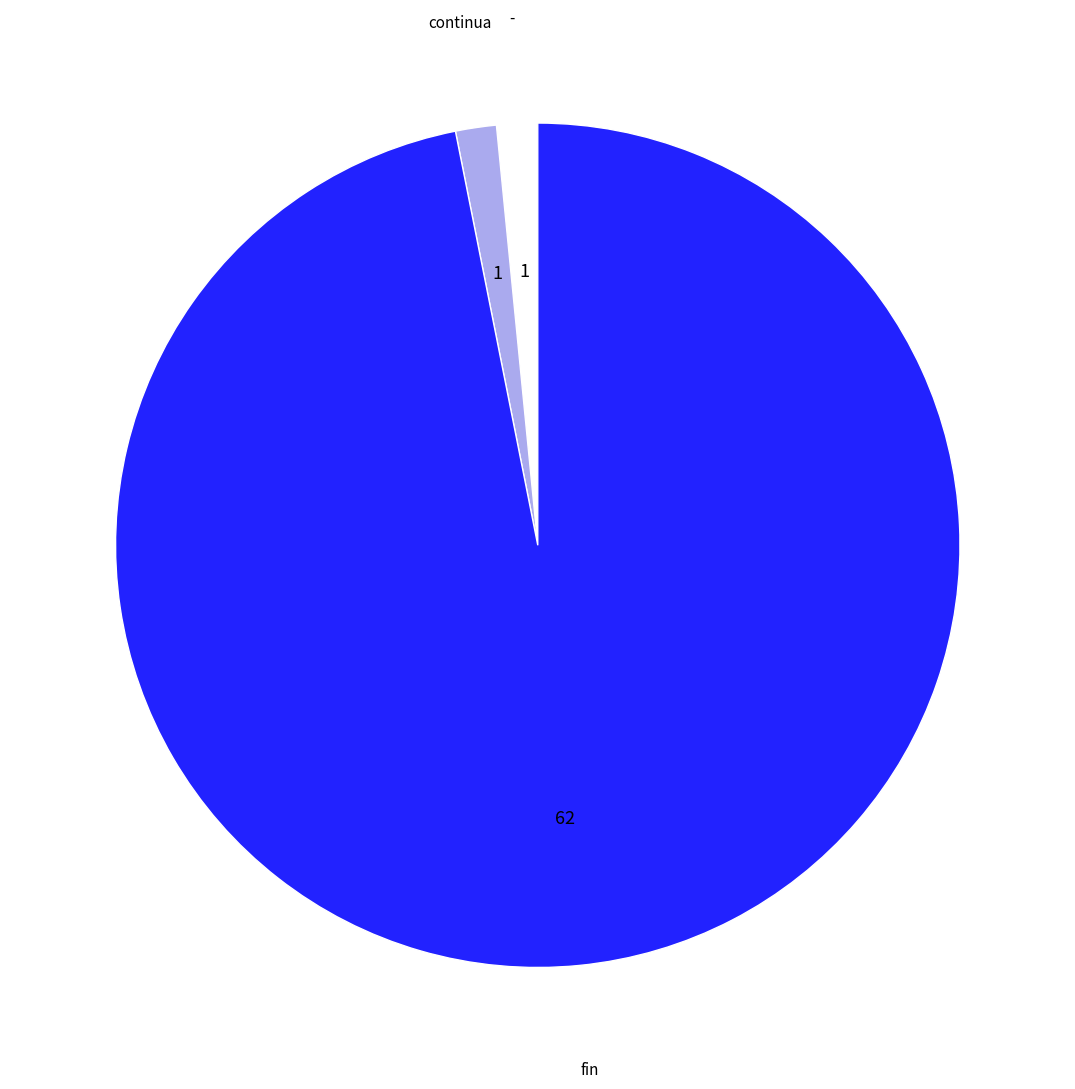

Does any single category account for the majority?

Yes